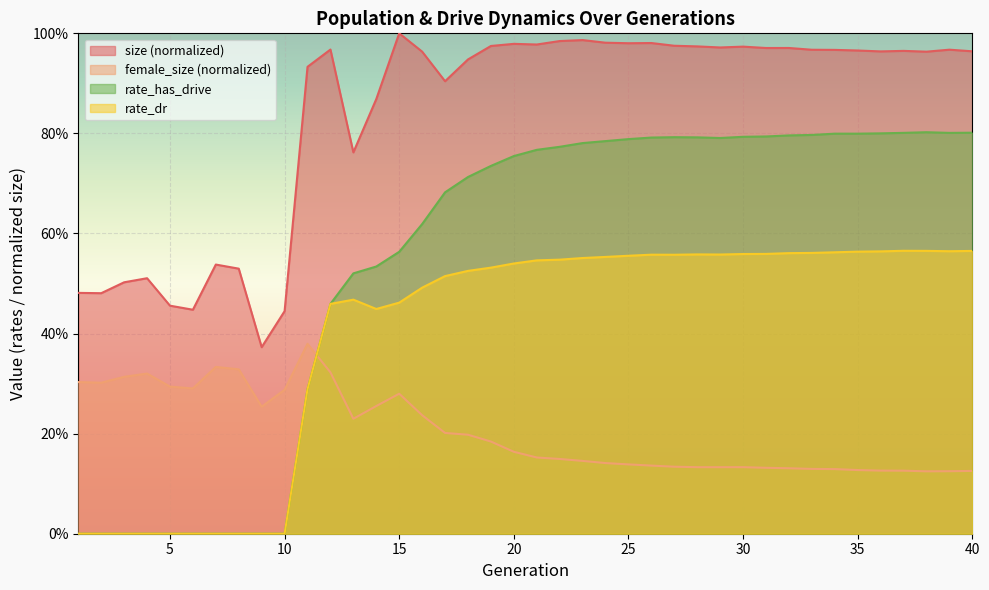

List the labels in order of rate_has_drive value, largest first.

38, 40, 37, 39, 36, 34, 35, 33, 32, 31, 30, 27, 28, 26, 29, 25, 24, 23, 22, 21, 20, 19, 18, 17, 16, 15, 14, 13, 12, 11, 1, 2, 3, 4, 5, 6, 7, 8, 9, 10